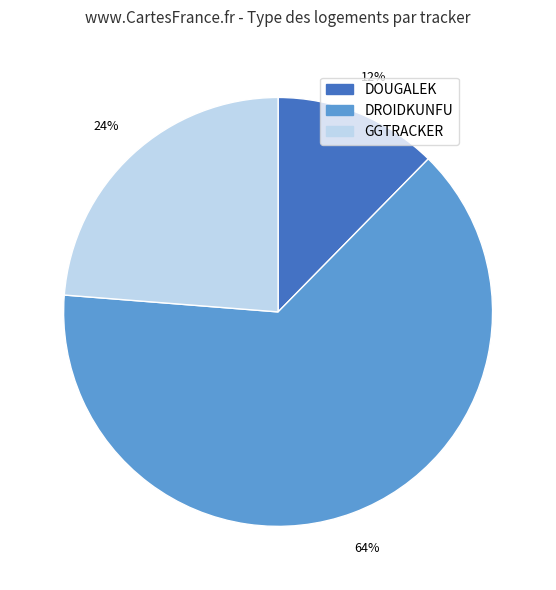

Is GGTRACKER the majority of the pie?

No